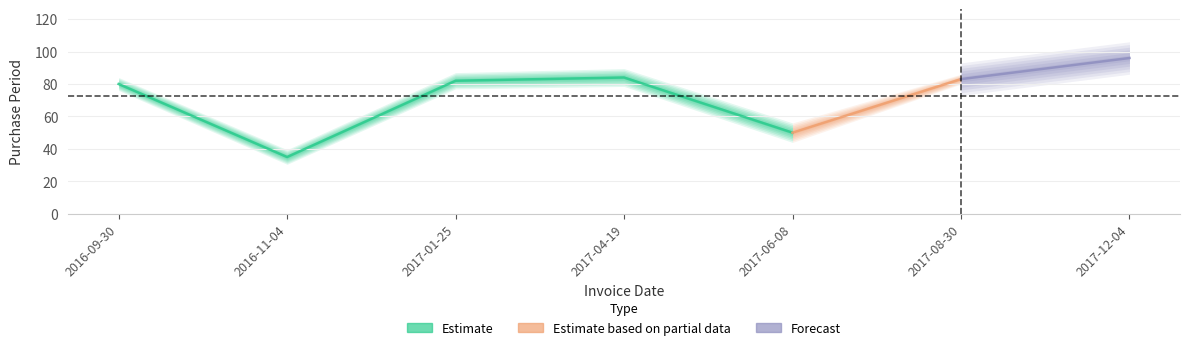

What is the difference between the values at 2016-09-30 and 2017-08-30?

3